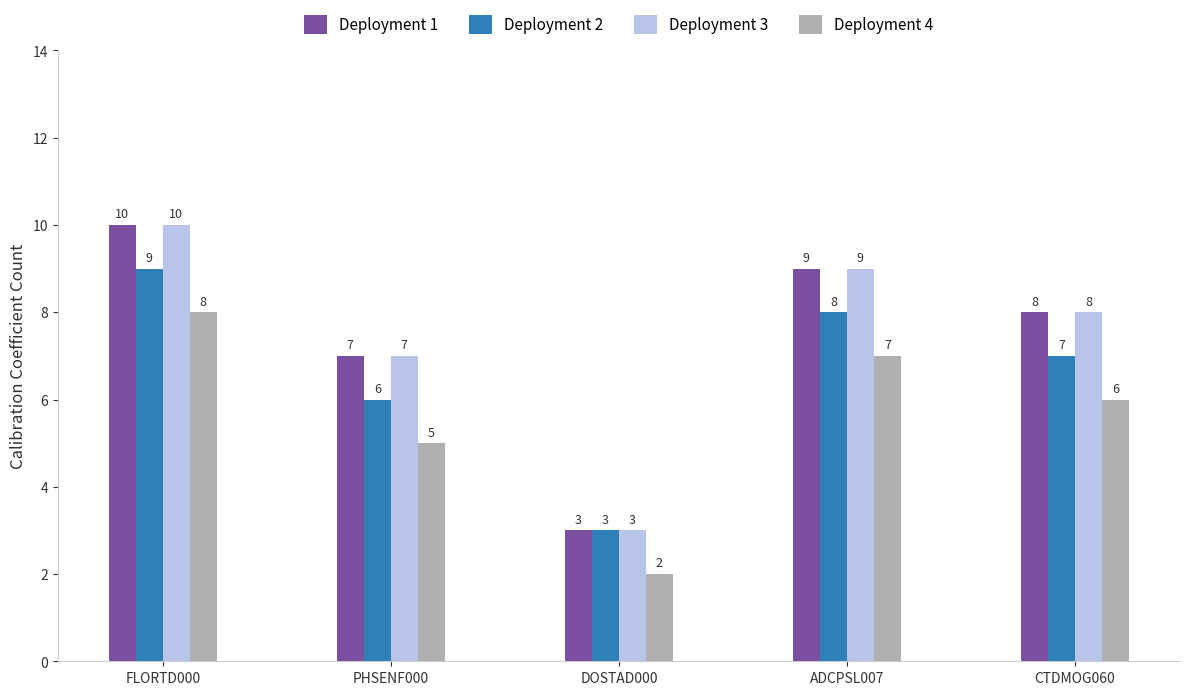

At which category does the chart reach its peak across all series?

FLORTD000